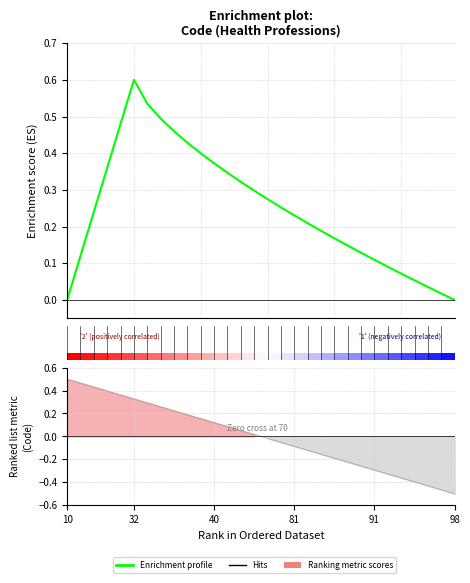

What is the label of the 19th bar from the right?

11